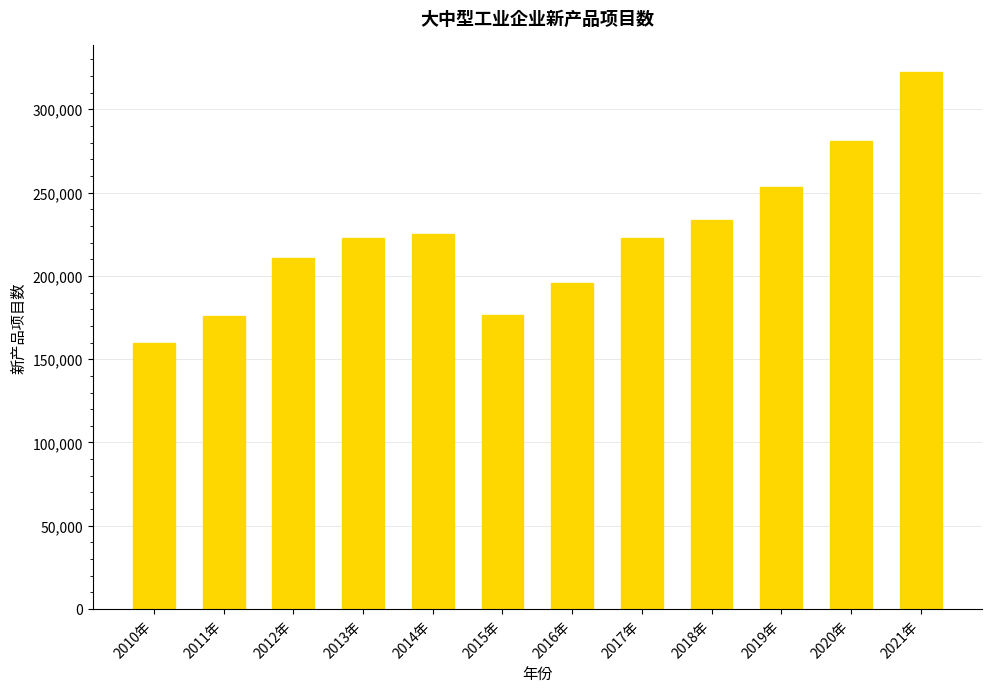

Count the number of data series in this chart.

1